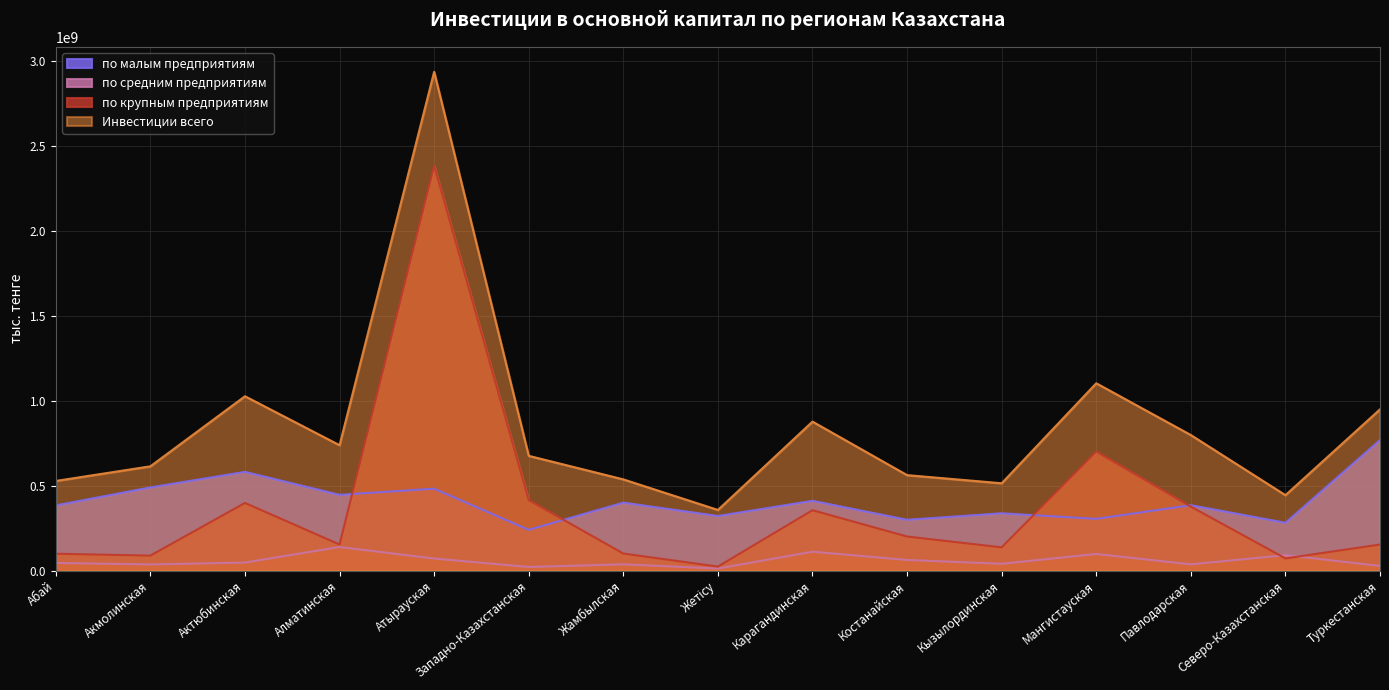

What is the label of the 10th point from the left?

Костанайская